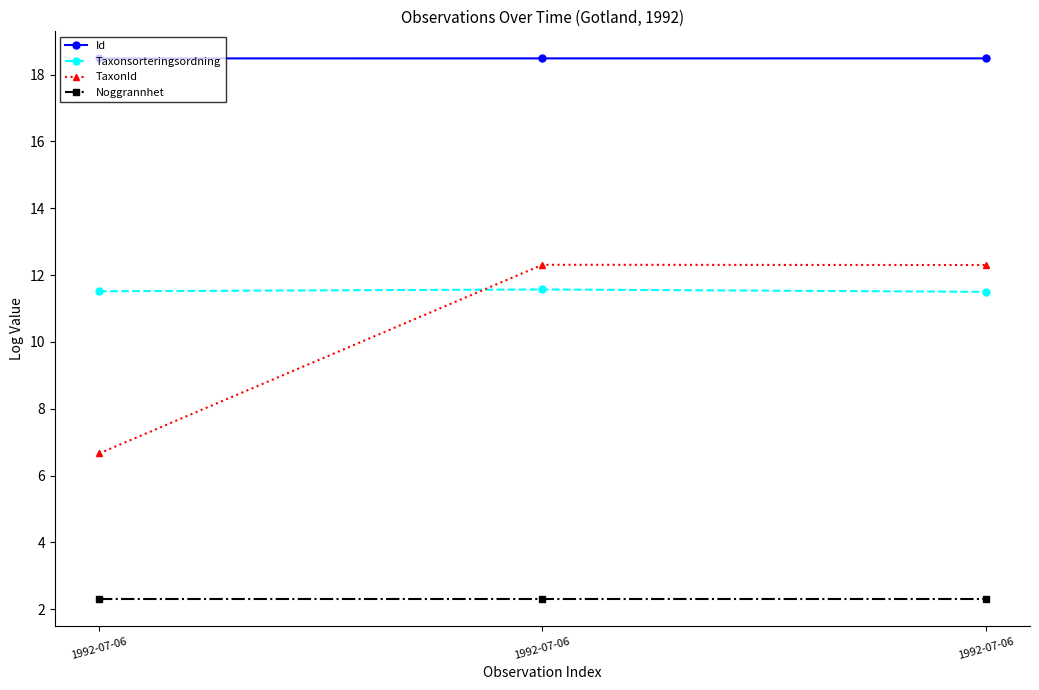

What is the sum of the Taxonsorteringsordning values at 1992-07-06 and 1992-07-06?

23.1